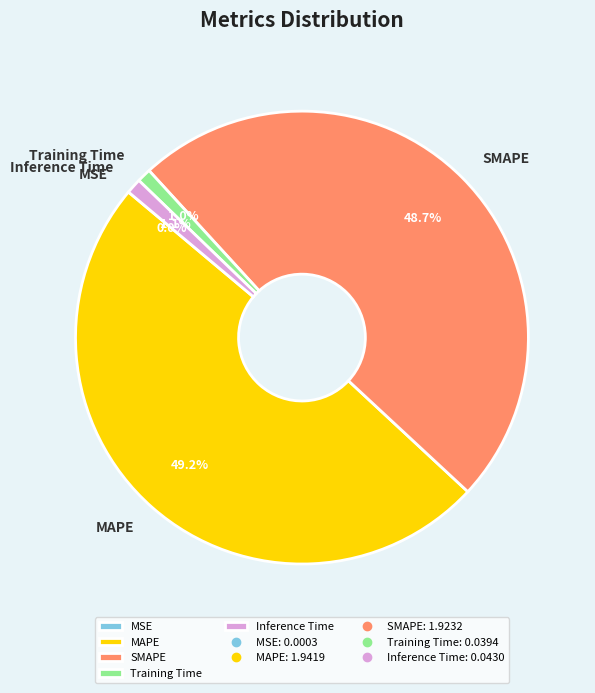

The Training Time slice represents 8% of the pie. True or false?

False